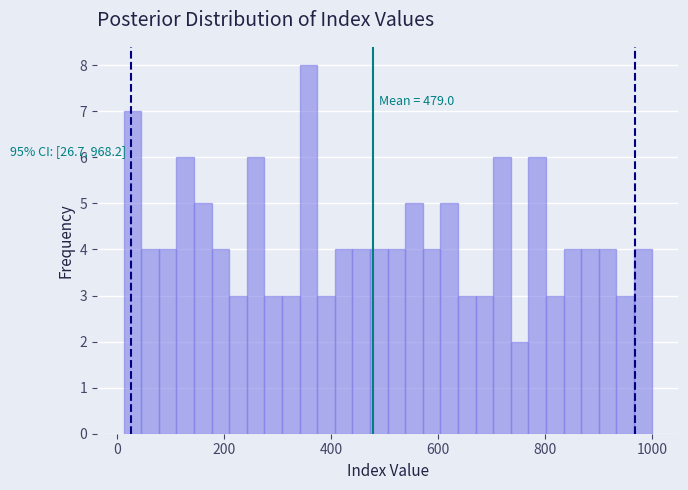

Around what value on the x-axis is the tallest bar? Give the approximate position of its centre, as read against the axis.

360